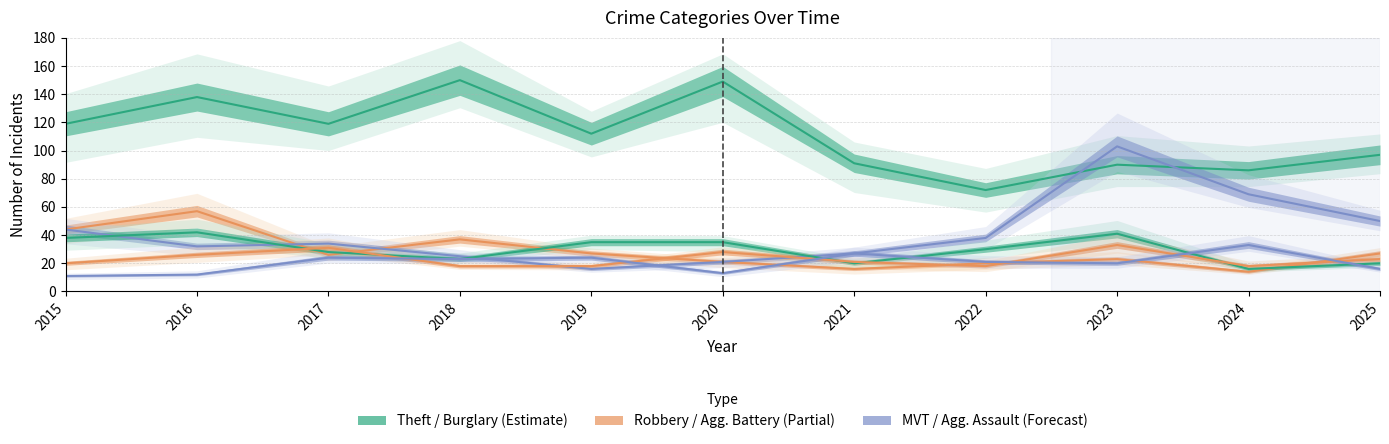

Which series has the largest total across all categories?

Theft